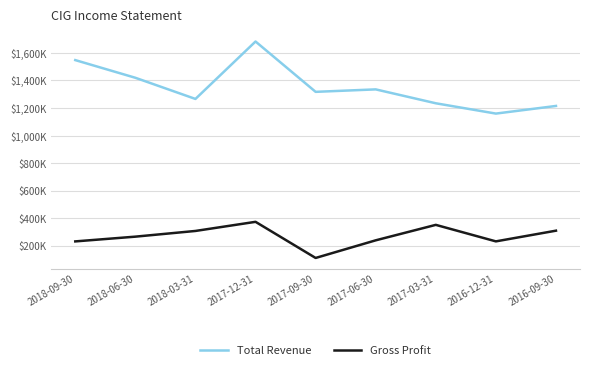

True or false: Total Revenue and Gross Profit intersect in this chart.

False